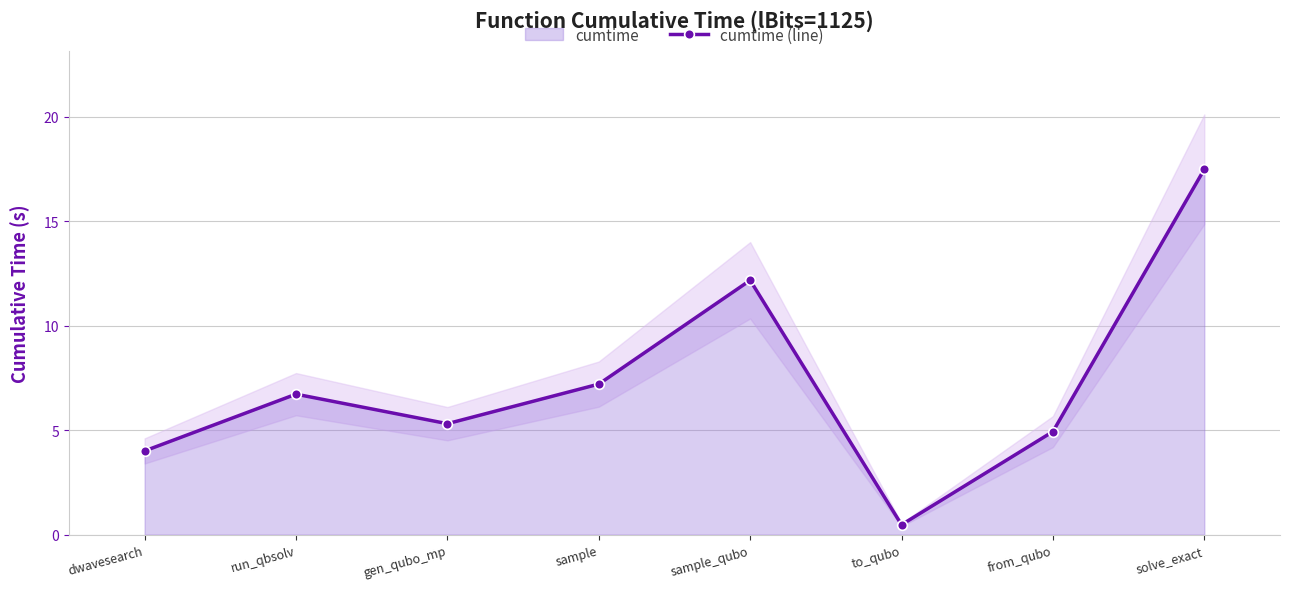

At which label does the data first exceed 6?

run_qbsolv